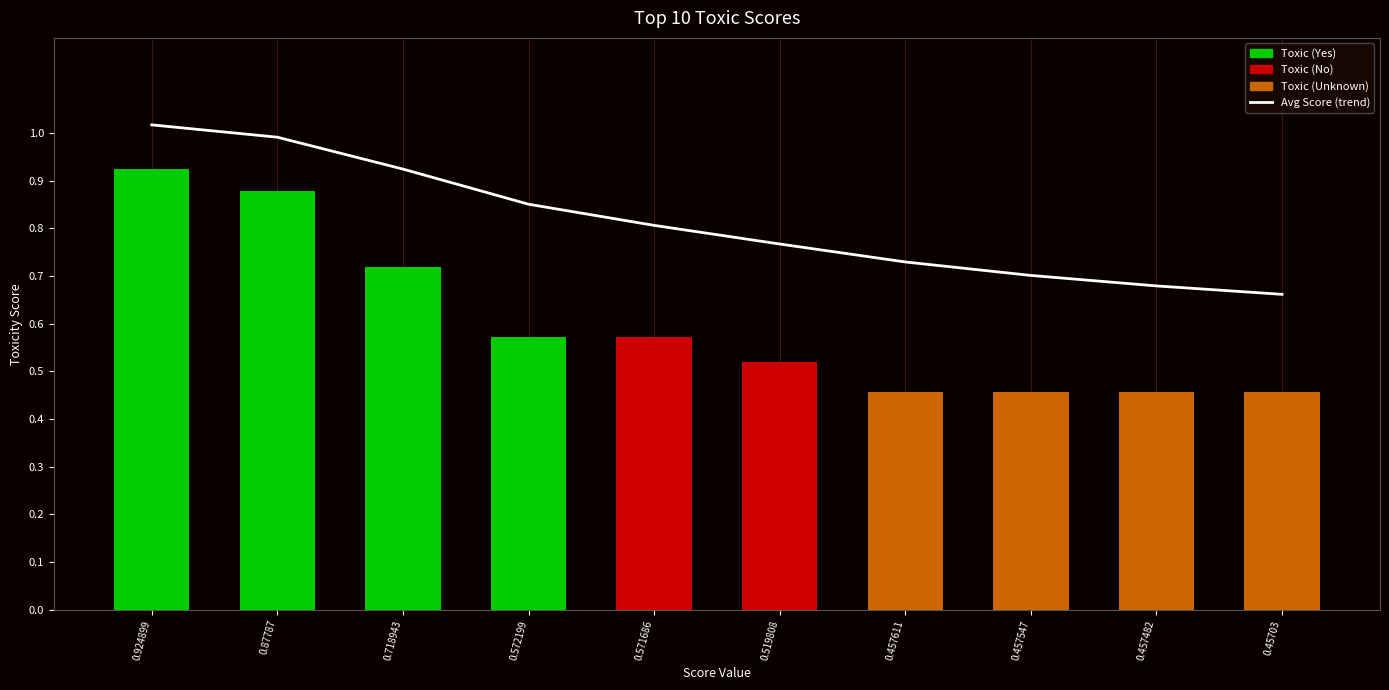

Rank the categories by value from highest to lowest.

0.924899, 0.87787, 0.718943, 0.572199, 0.571686, 0.519808, 0.457611, 0.457547, 0.457482, 0.45703